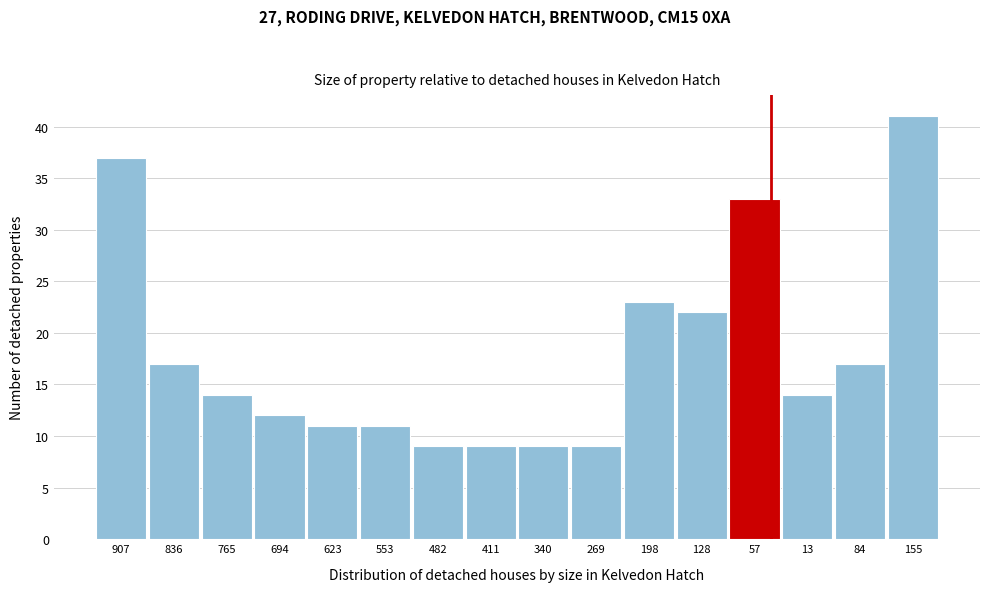

Reading left to right, what are all the values shown in this chart?

907=37	836=17	765=14	694=12	623=11	553=11	482=9	411=9	340=9	269=9	198=23	128=22	57=33	13=14	84=17	155=41